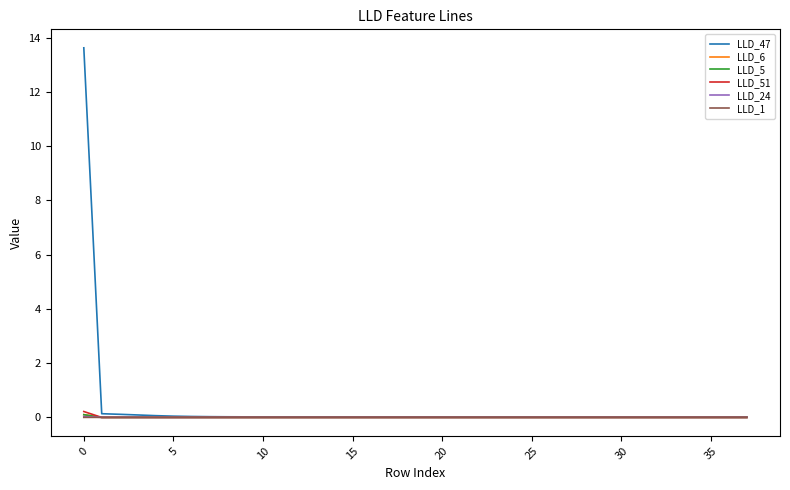

Which series has the widest spread of values?

LLD_47